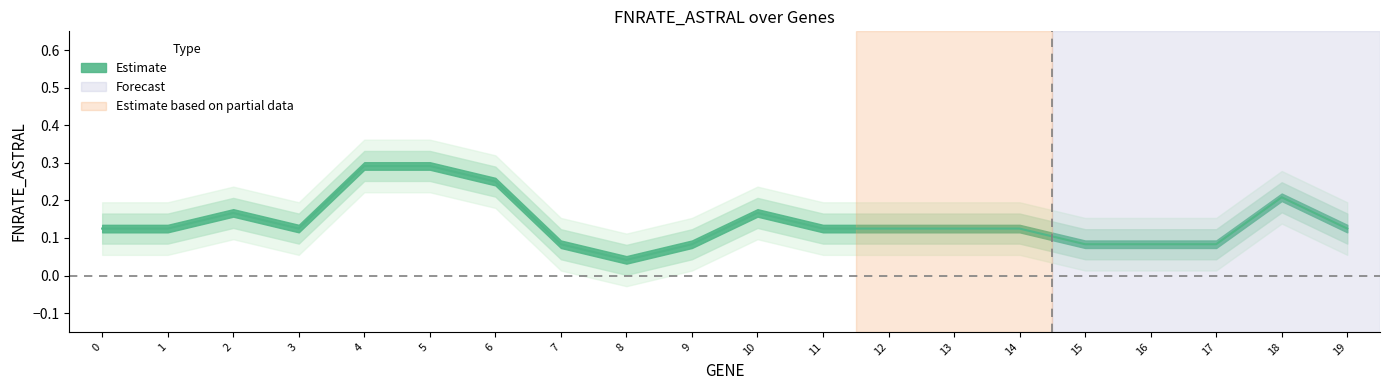

How many series are shown in this chart?

1